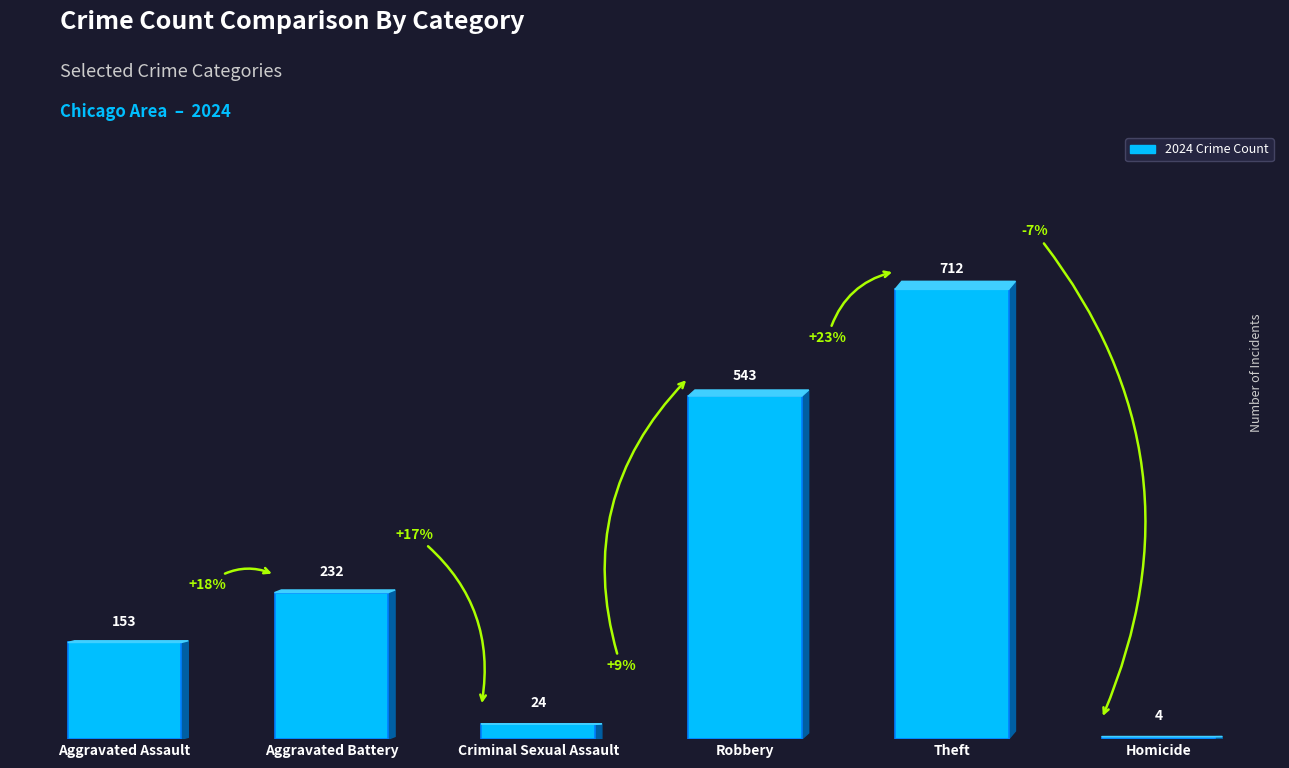

Rank the categories by value from highest to lowest.

Theft, Robbery, Aggravated Battery, Aggravated Assault, Criminal Sexual Assault, Homicide